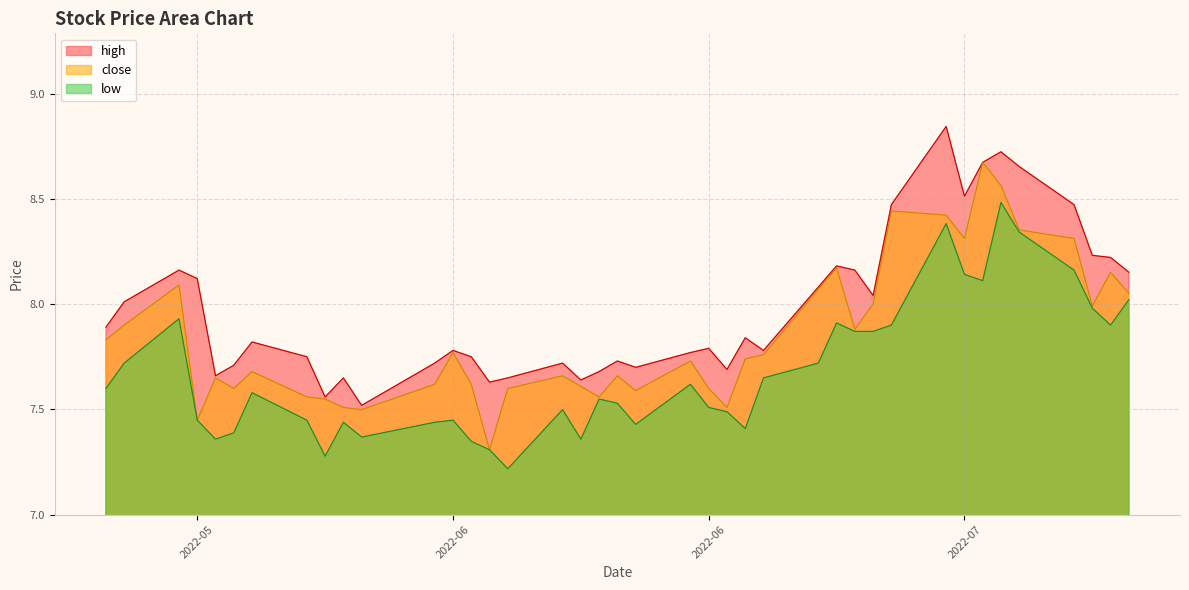

Does the chart have visible grid lines?

Yes